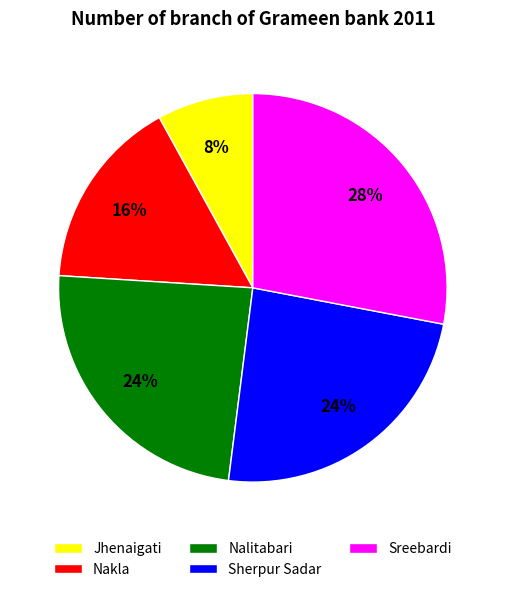

How many slices are in this pie chart?

5